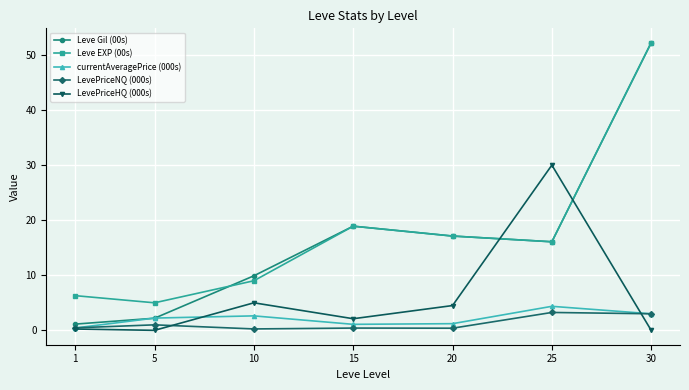

Count the number of data series in this chart.

5